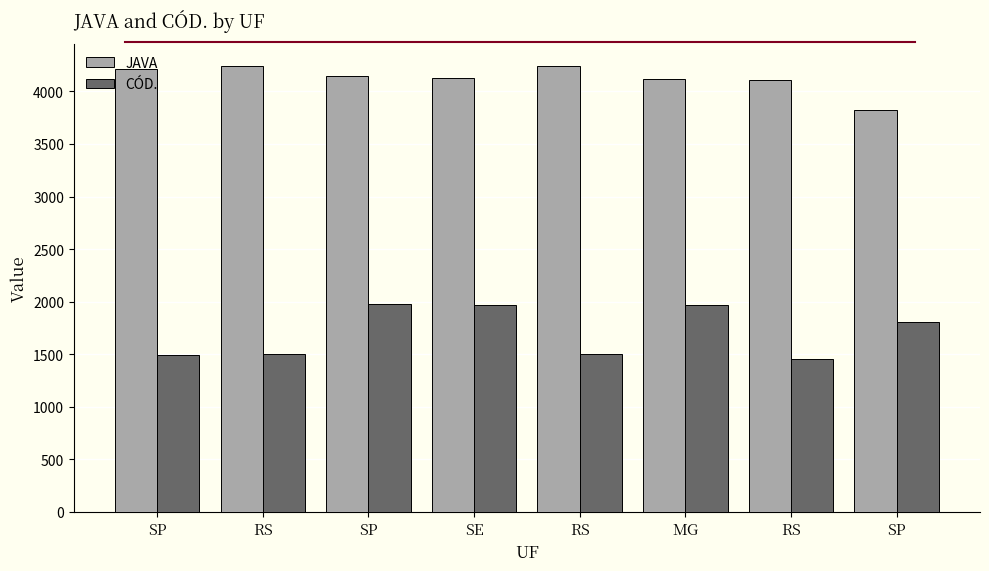

What are all the series names shown in the legend?

JAVA, CÓD.